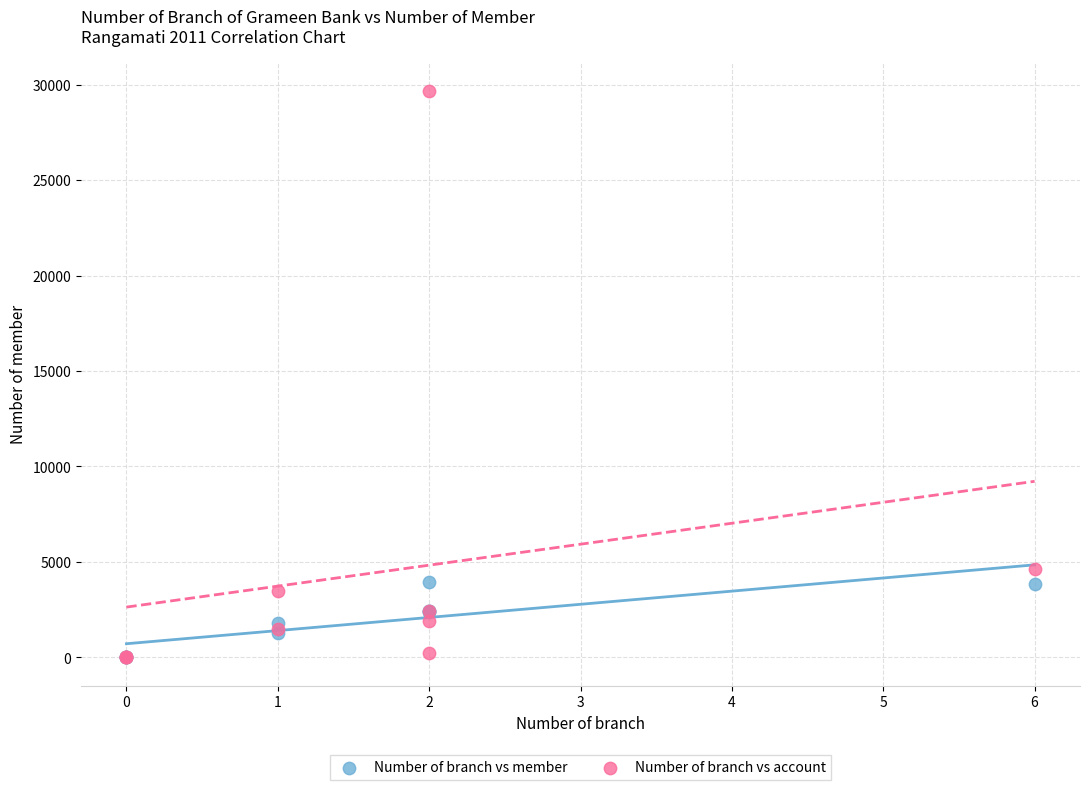

Across all series, what Y value is closest to 14836?

4651